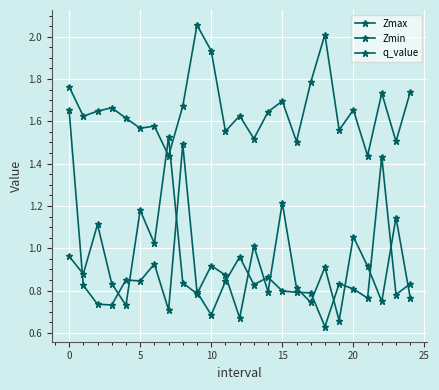

How many lines are shown in the chart?

3